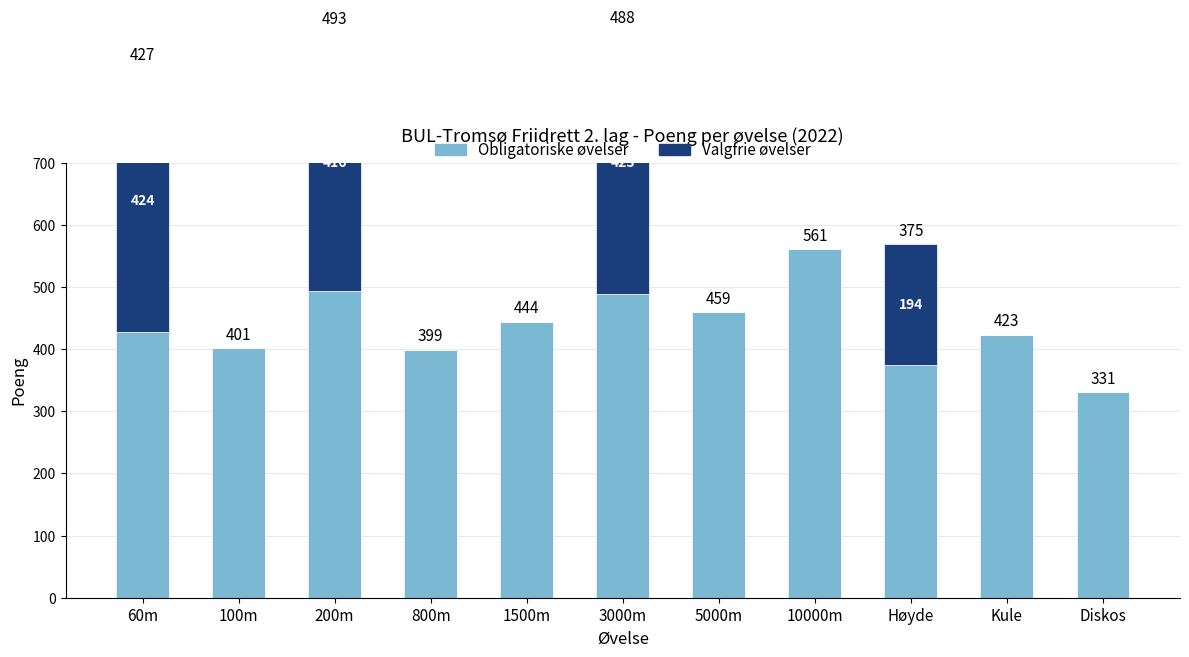

Read the Valgfrie øvelser value at 200m.

416